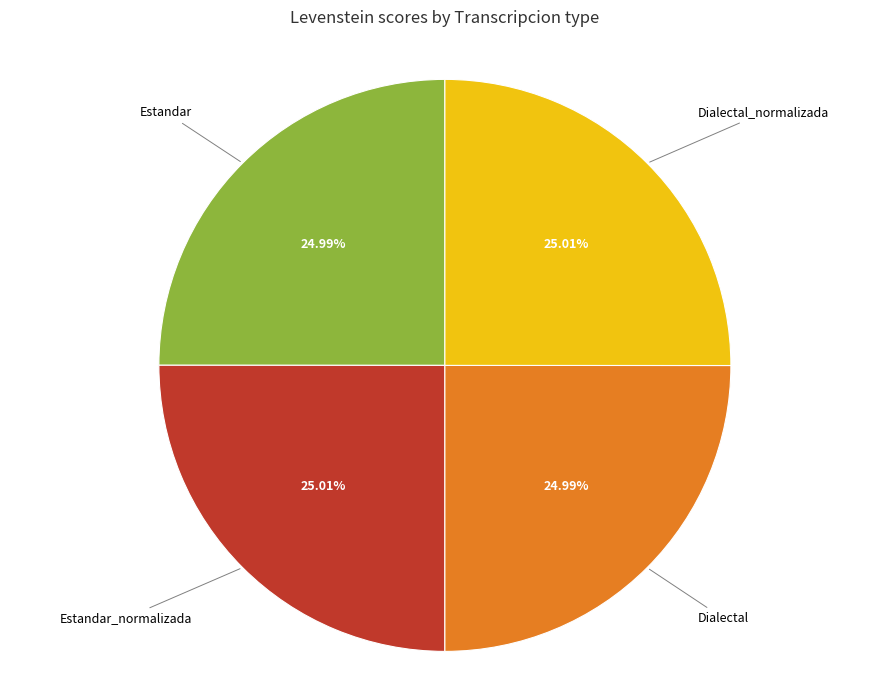

Is there any slice that represents more than half of the pie?

No